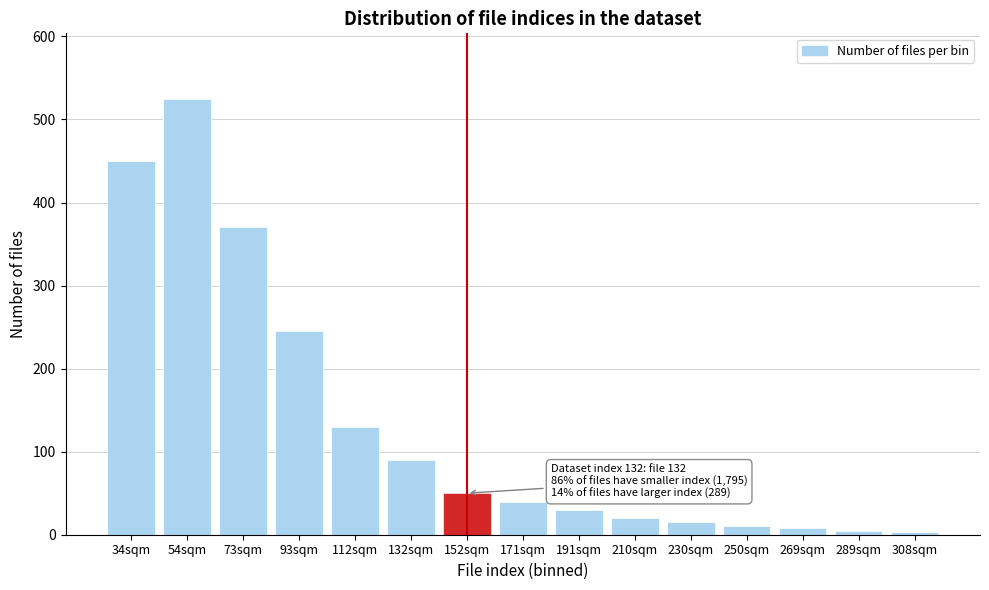

What is the ratio of the value at 112sqm to the value at 191sqm?

4.3